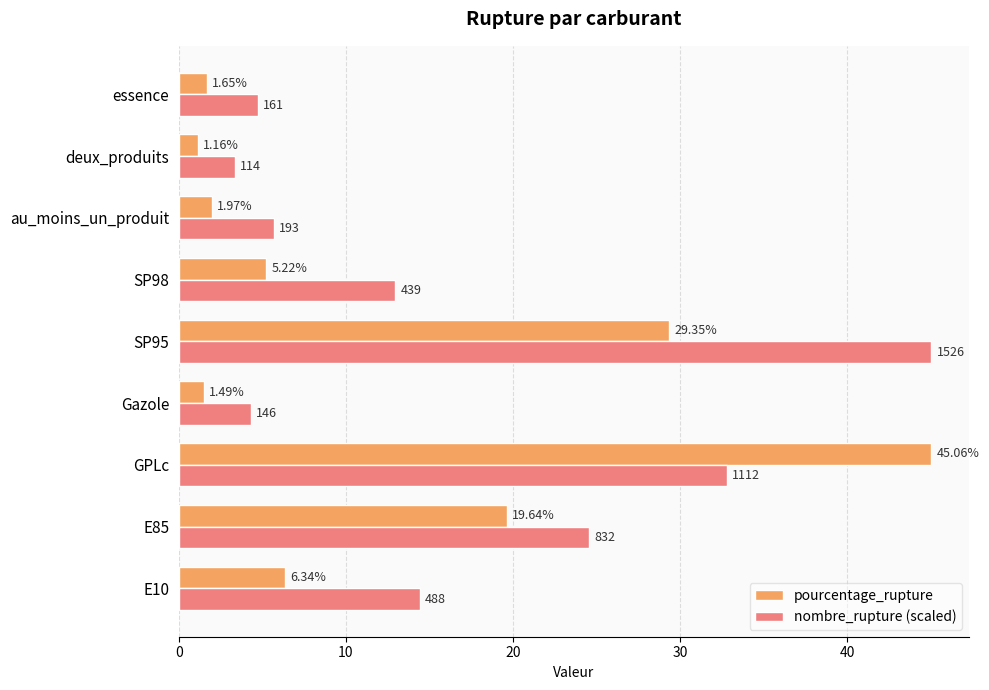

At which category is the sum across all series the highest?

GPLc